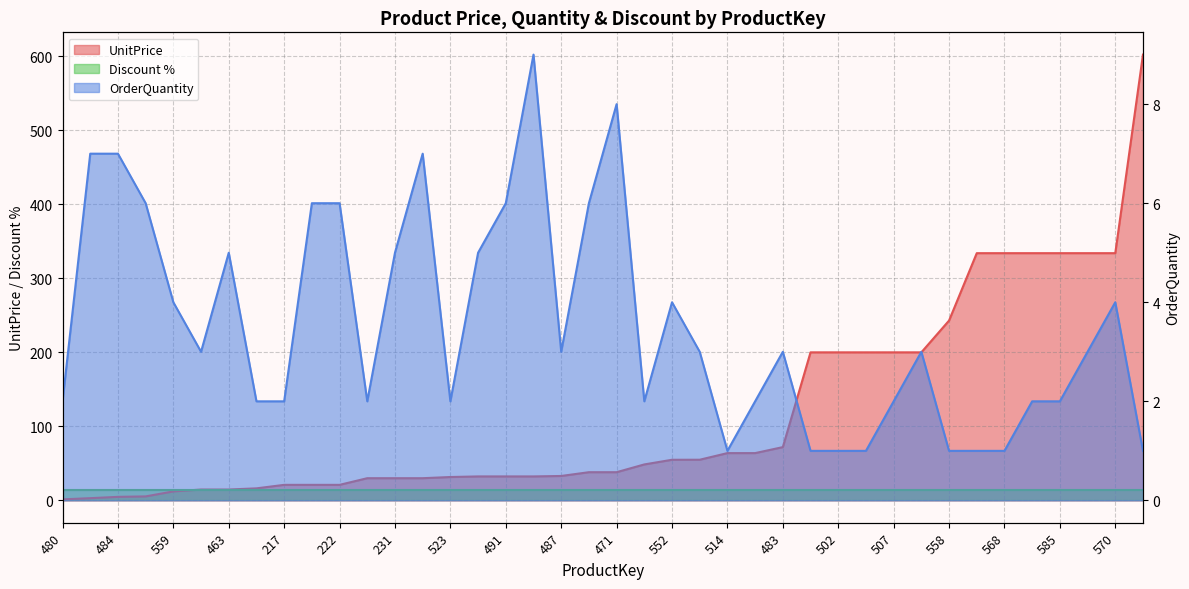

Which series has the widest spread of values?

UnitPrice